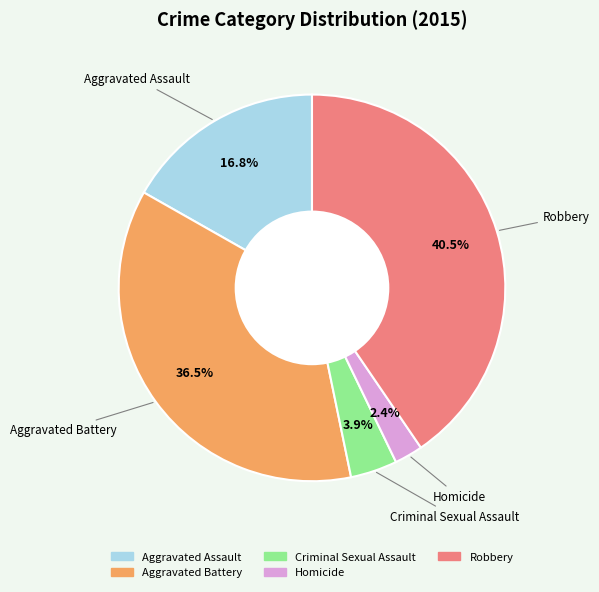

How many segments does this pie chart have?

5